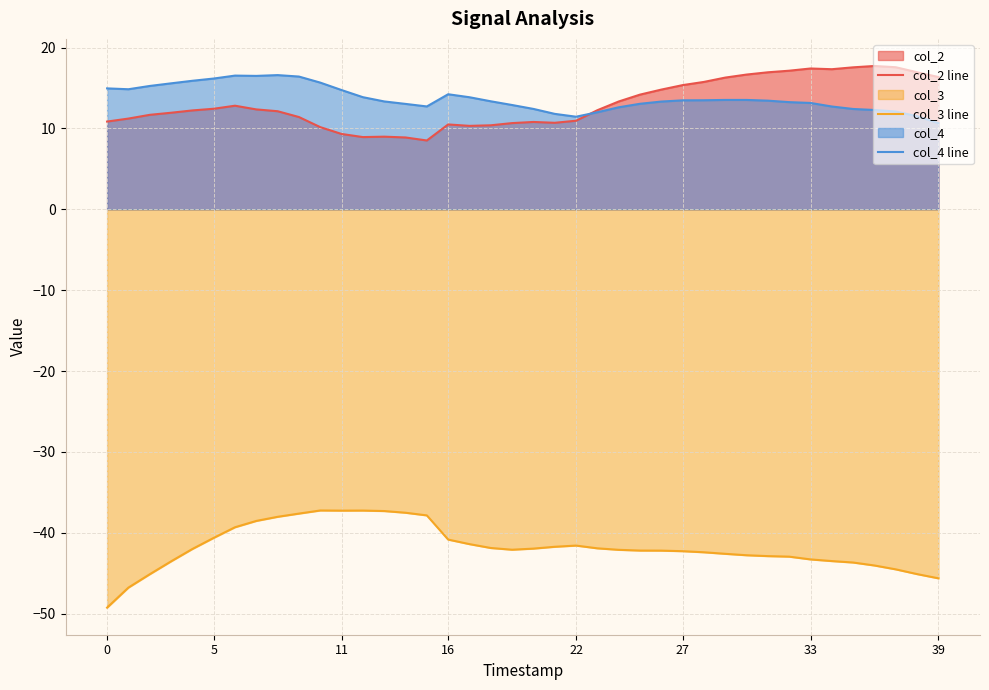

At which category does the chart reach its peak across all series?

36